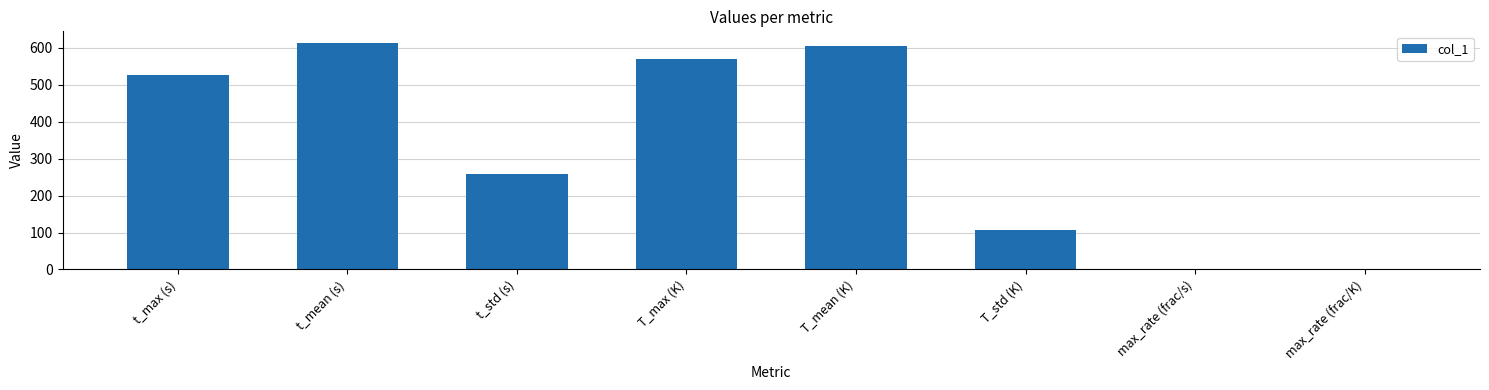

What is the greatest value displayed?

614.2